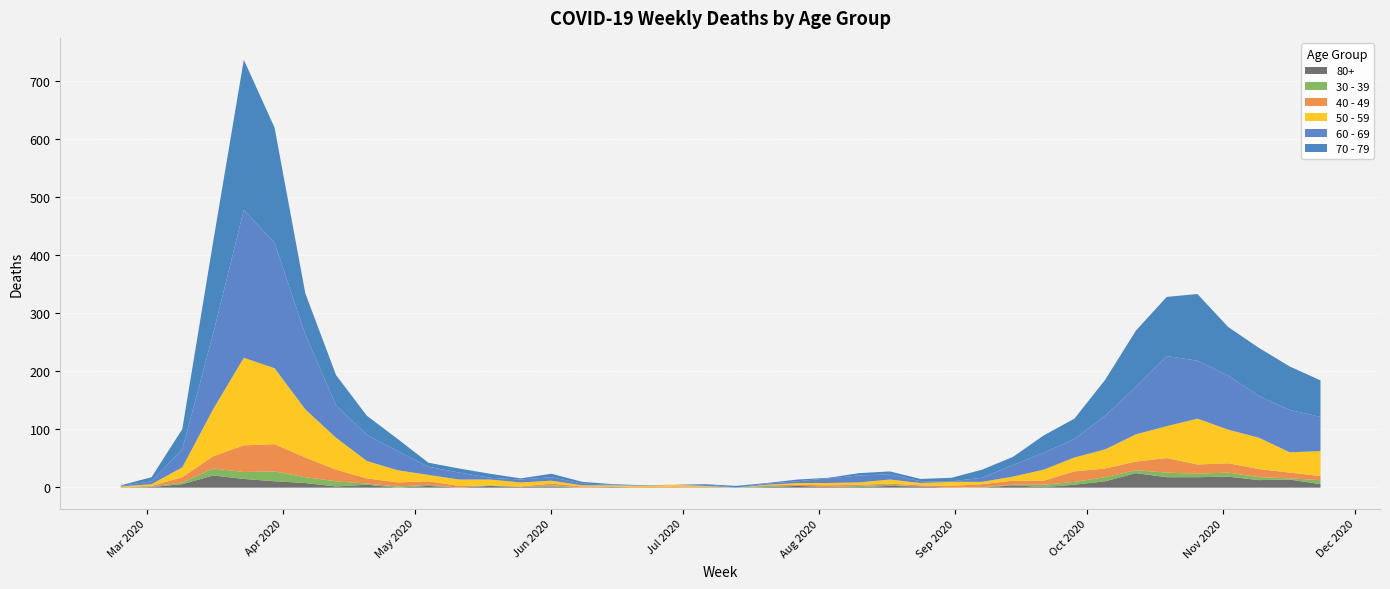

After their last crossing, which series has the higher values: 70 - 79 or 50 - 59?

70 - 79